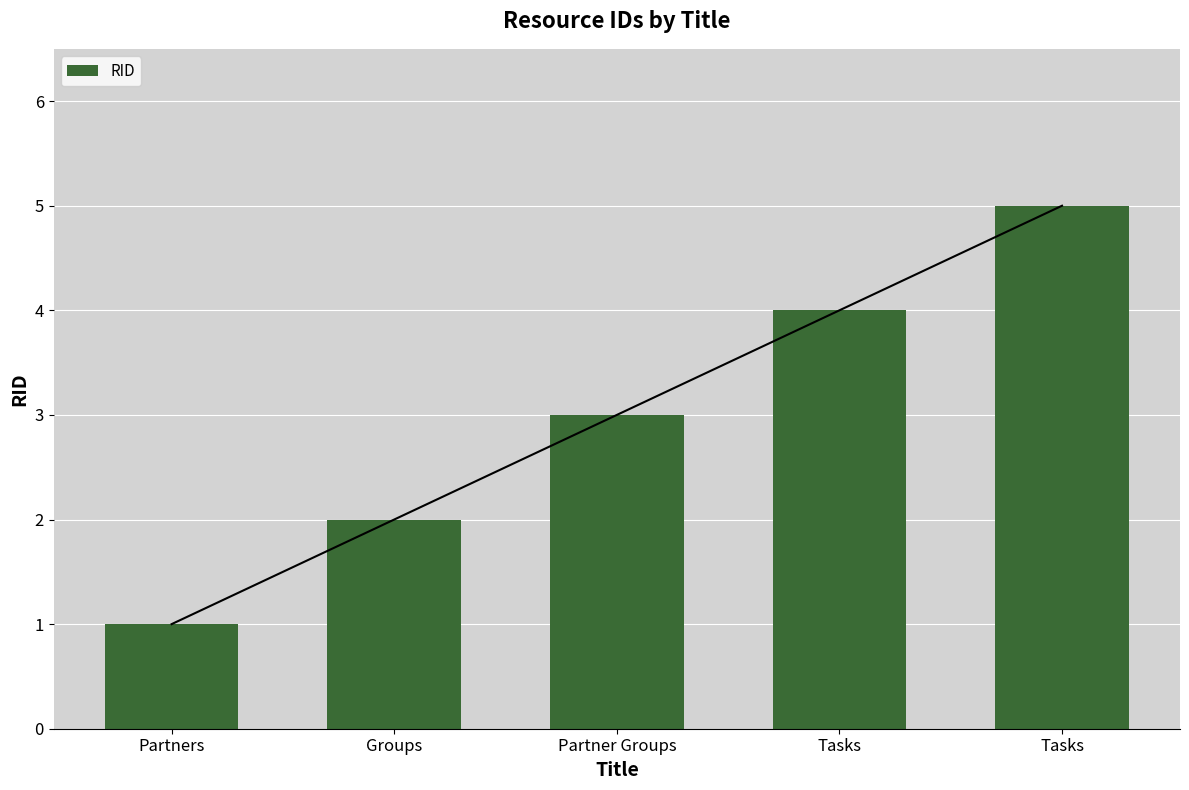

How many values are between 2 and 4?

3